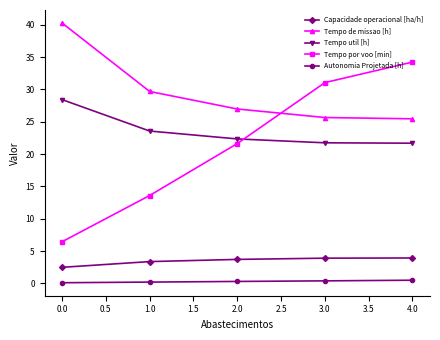

Rank the series at 1.0 from highest to lowest value.

Tempo de missao [h], Tempo util [h], Tempo por voo [min], Capacidade operacional [ha/h], Autonomia Projetada [h]